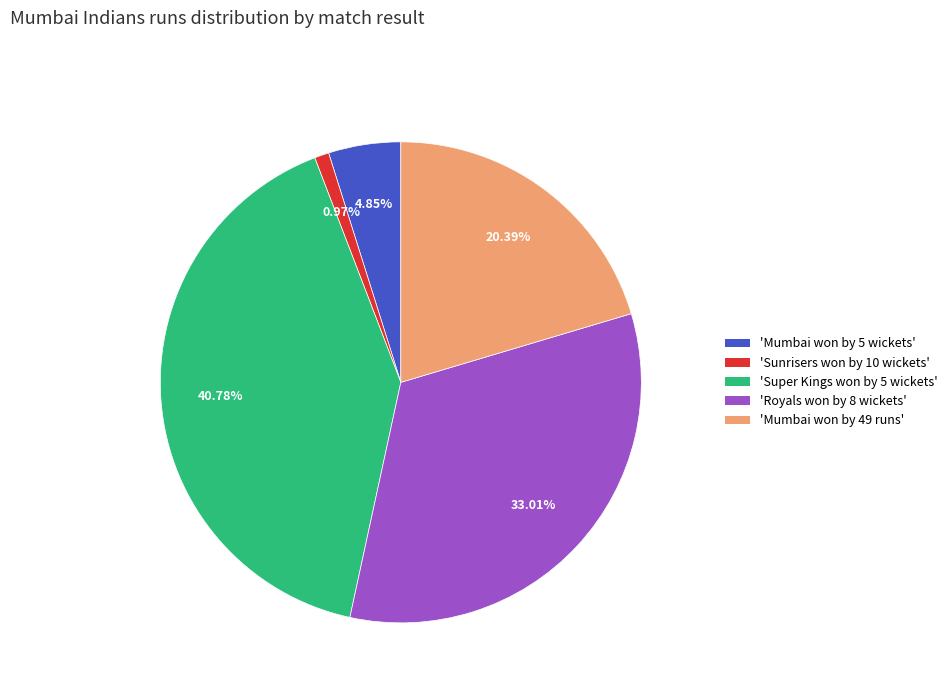

Rank the categories by value from lowest to highest.

'Sunrisers won by 10 wickets', 'Mumbai won by 5 wickets', 'Mumbai won by 49 runs', 'Royals won by 8 wickets', 'Super Kings won by 5 wickets'